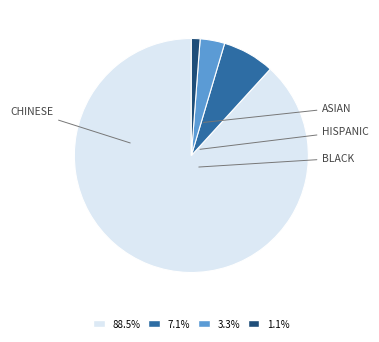

How many segments does this pie chart have?

4